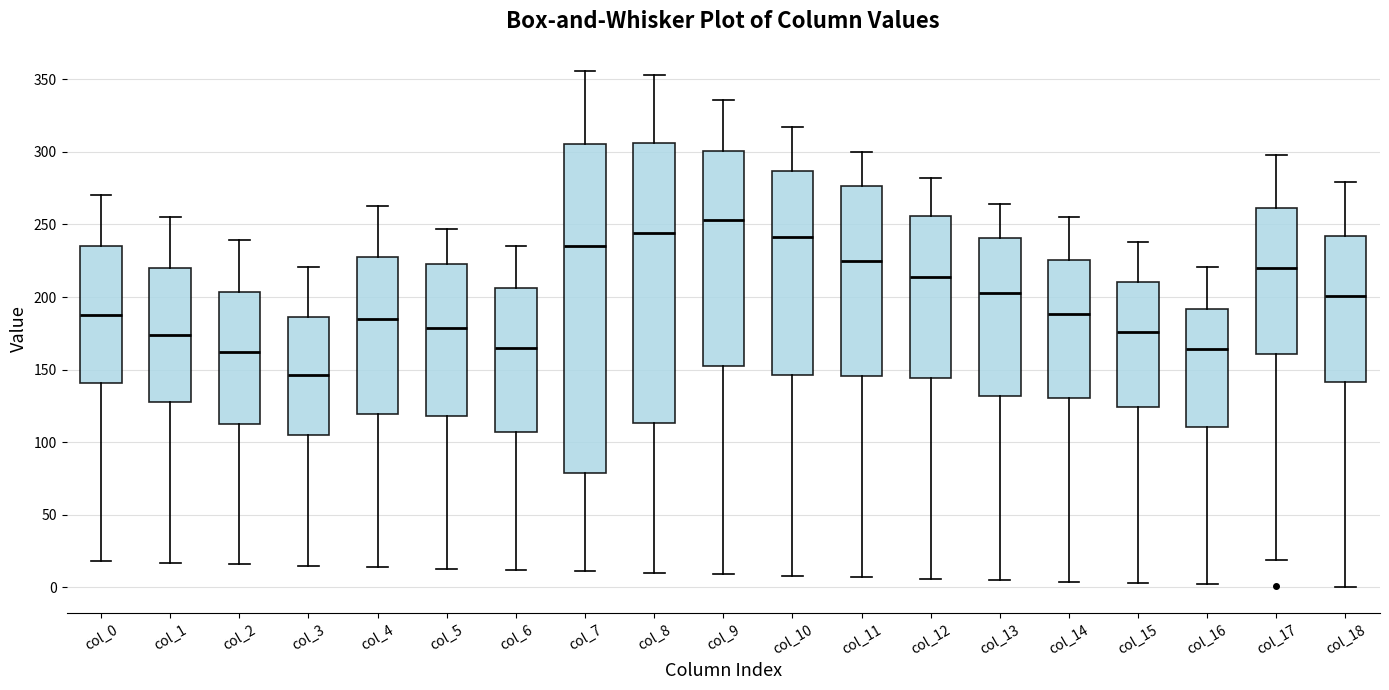

Reading left to right, transcribe this box plot: for each box, give where its median line is, the range the box spans, and where its two whiskers end, as read against the y-axis. The values are not printed on the chart, so give them approximately, as read against the axis.

col_0: median 190, box 140 to 235, whiskers 20 to 270
col_1: median 175, box 130 to 220, whiskers 15 to 255
col_2: median 160, box 110 to 205, whiskers 15 to 240
col_3: median 145, box 105 to 185, whiskers 15 to 220
col_4: median 185, box 120 to 230, whiskers 15 to 265
col_5: median 180, box 120 to 225, whiskers 15 to 245
col_6: median 165, box 105 to 205, whiskers 10 to 235
col_7: median 235, box 80 to 305, whiskers 10 to 355
col_8: median 245, box 115 to 305, whiskers 10 to 355
col_9: median 255, box 155 to 300, whiskers 10 to 335
col_10: median 240, box 145 to 285, whiskers 10 to 315
col_11: median 225, box 145 to 275, whiskers 5 to 300
col_12: median 215, box 145 to 255, whiskers 5 to 280
col_13: median 205, box 130 to 240, whiskers 5 to 265
col_14: median 190, box 130 to 225, whiskers 5 to 255
col_15: median 175, box 125 to 210, whiskers 5 to 240
col_16: median 165, box 110 to 190, whiskers 0 to 220
col_17: median 220, box 160 to 260, whiskers 20 to 300
col_18: median 200, box 140 to 240, whiskers 0 to 280